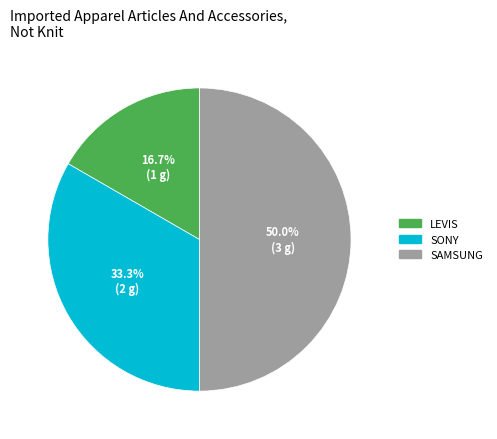

Combined, what portion of the pie is SAMSUNG and SONY?

83.3%